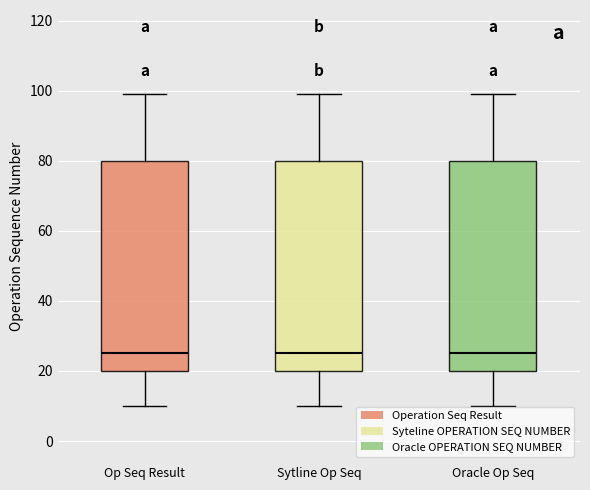

Reading left to right, read every box against the y-axis: the position of its median line, the range the box covers, and the ends of its whiskers. The values are not printed on the chart, so give them approximately, as read against the axis.

Op Seq Result: median 26, box 20 to 80, whiskers 10 to 100
Sytline Op Seq: median 26, box 20 to 80, whiskers 10 to 100
Oracle Op Seq: median 26, box 20 to 80, whiskers 10 to 100